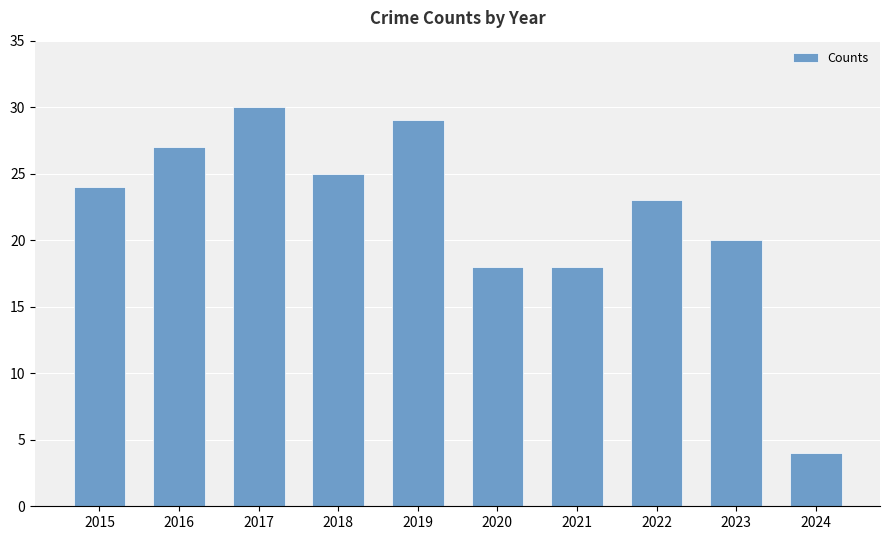

Does the chart contain stacked bars?

No